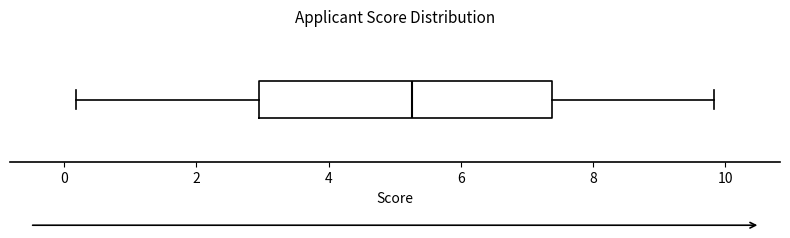

Read this box plot against the x-axis: the position of the median line, the range covered by the box, and the ends of both whiskers. The values are not printed on the chart, so give them approximately, as read against the axis.

median 5.2, box 3.0 to 7.4, whiskers 0.2 to 9.8